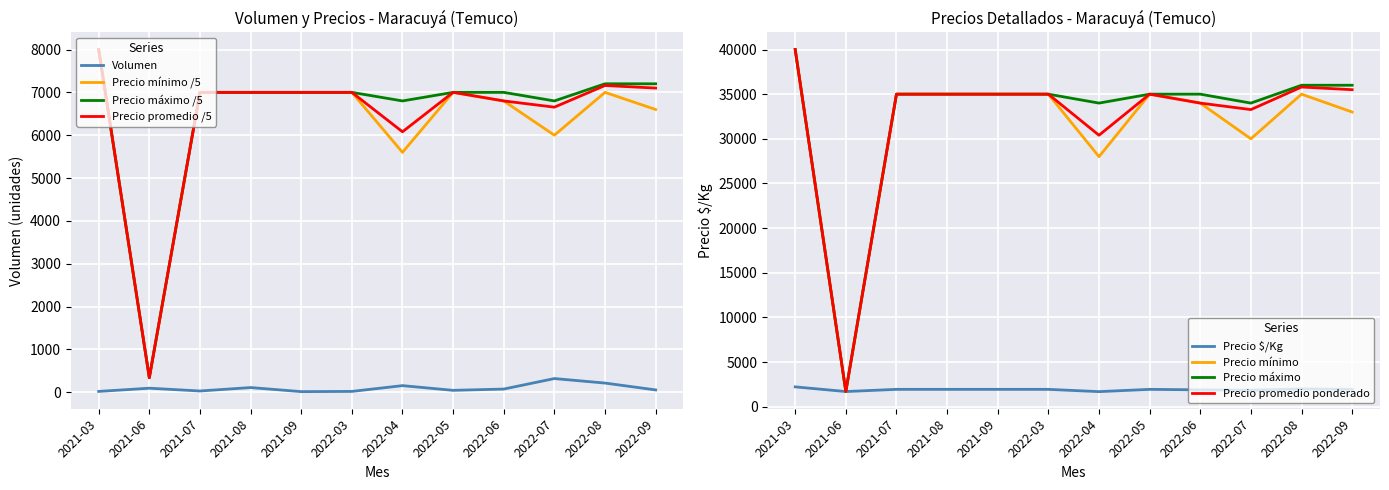

How many intersections are there between Precio promedio ponderado and Precio $/Kg?

2